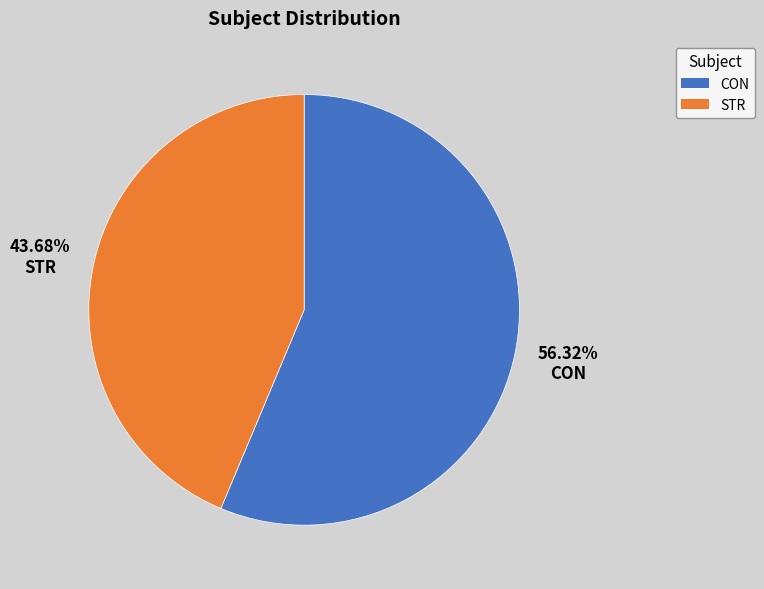

Which slice is the largest?

CON